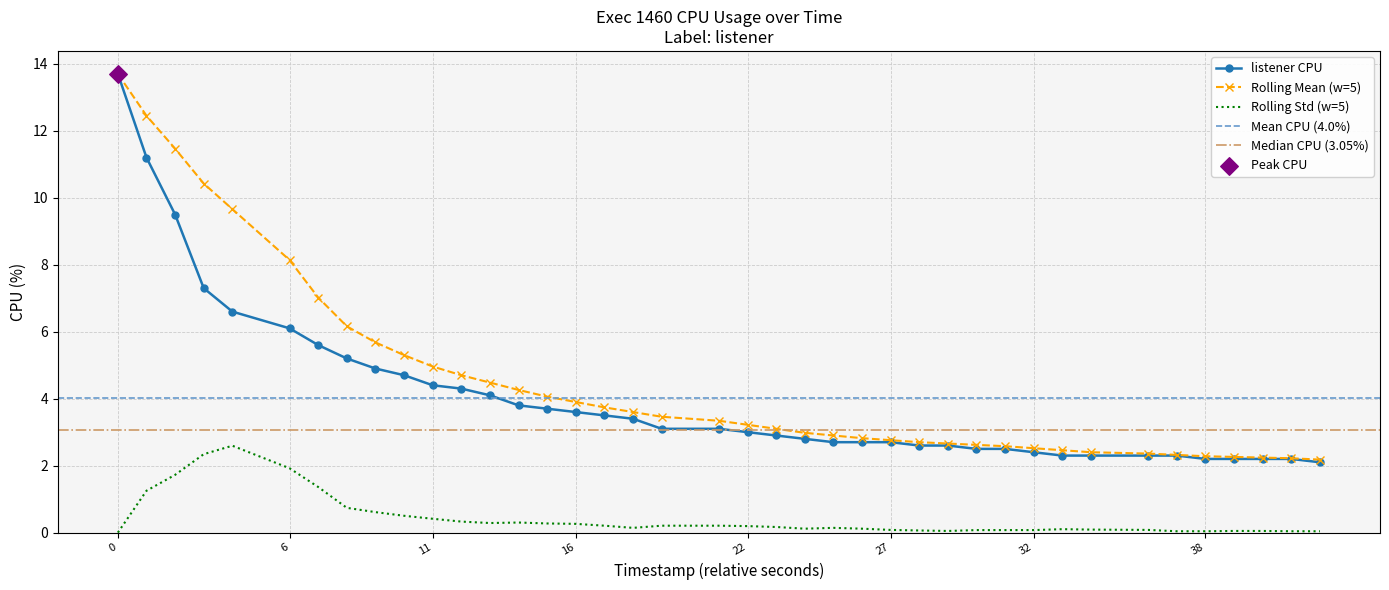

Is it true that Rolling Std (w=5) equals 0.1 at 27?

True